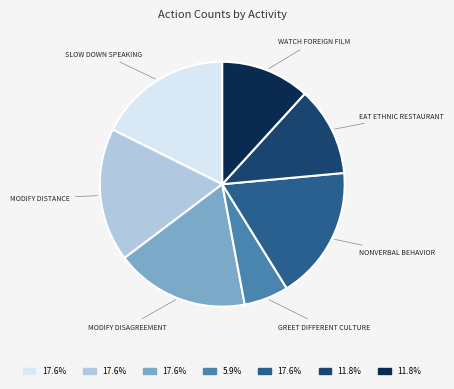

Count the number of slices in the pie.

7